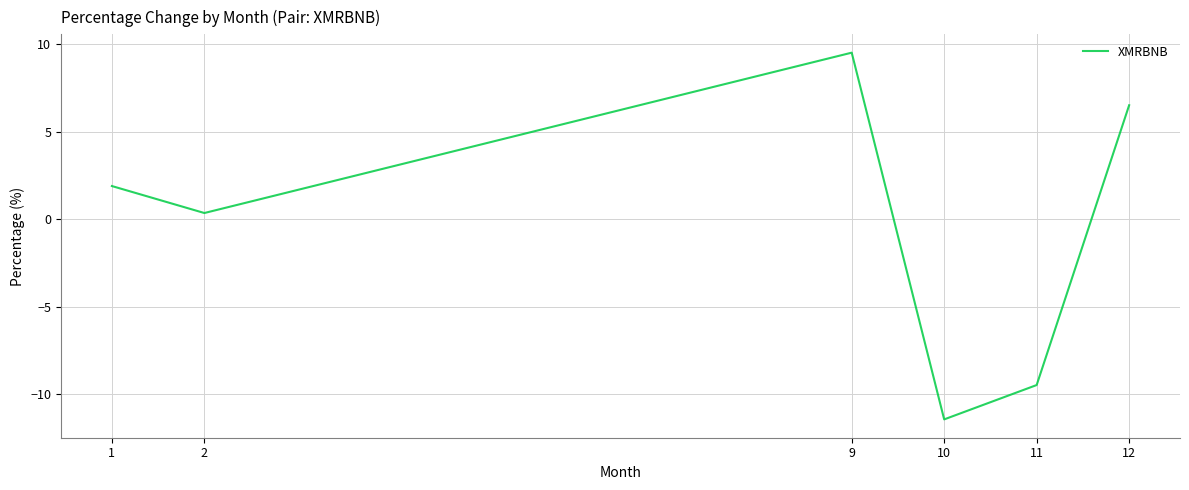

What value does the data have at 1?

1.9